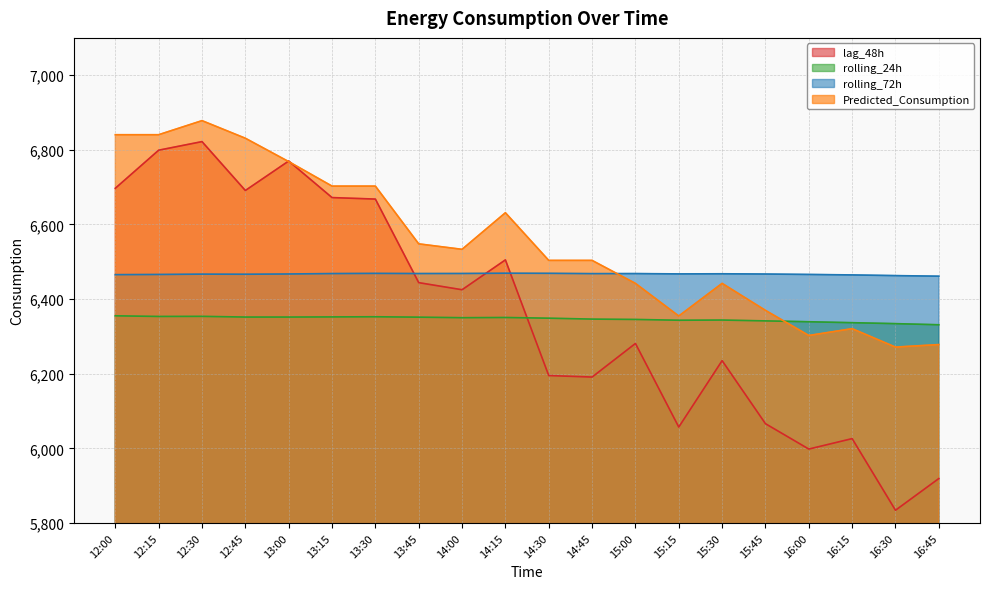

Reading left to right, transcribe all the data shown in this chart.

lag_48h: 6697.0	6799.0	6822.0	6691.0	6770.0	6672.0	6668.0	6444.0	6425.0	6505.0	6195.0	6191.0	6281.0	6057.0	6235.0	6066.0	5998.0	6026.0	5834.0	5919.0
rolling_24h: 6355.1	6353.4	6353.7	6351.8	6351.8	6352.2	6352.6	6351.5	6350.1	6350.6	6348.8	6346.3	6345.4	6343.3	6343.8	6341.5	6339.2	6336.7	6334.1	6331.1
rolling_72h: 6465.5	6465.9	6466.8	6466.5	6467.2	6468.4	6468.9	6468.4	6468.6	6469.3	6469.0	6468.2	6468.3	6467.5	6467.8	6467.1	6466.0	6464.7	6462.9	6461.3
Predicted_Consumption: 6840.5	6840.5	6878.2	6831.1	6768.4	6702.7	6702.7	6548.0	6533.3	6631.4	6503.7	6503.7	6442.1	6354.6	6442.1	6369.7	6302.4	6320.7	6271.3	6278.0